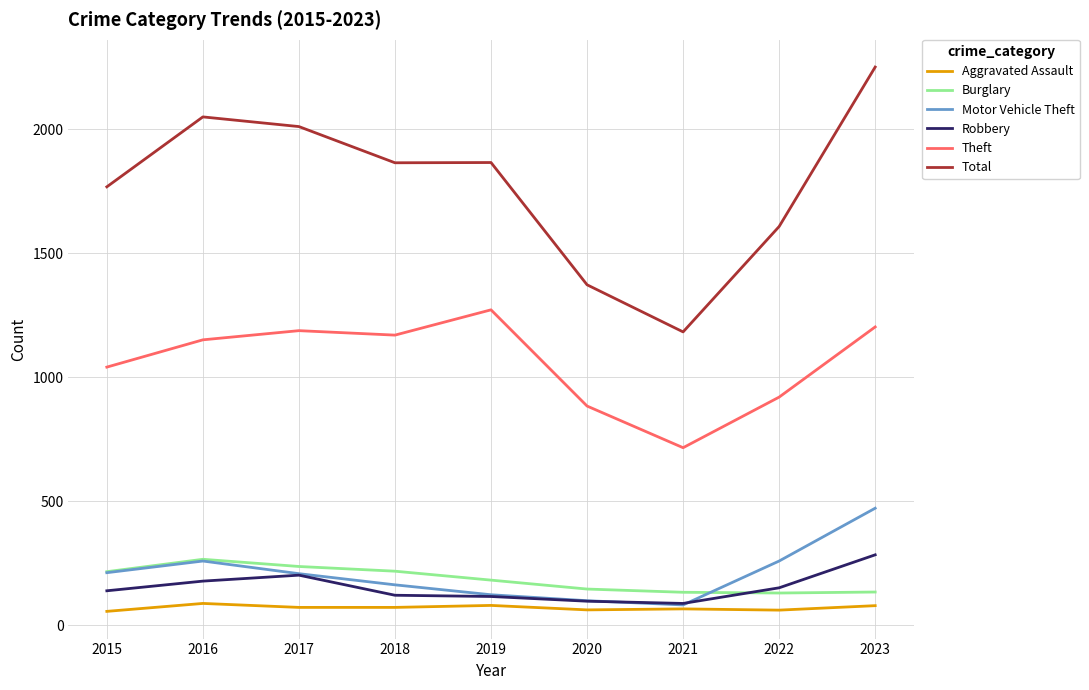

True or false: Burglary has a value of 146 at 2020.

True